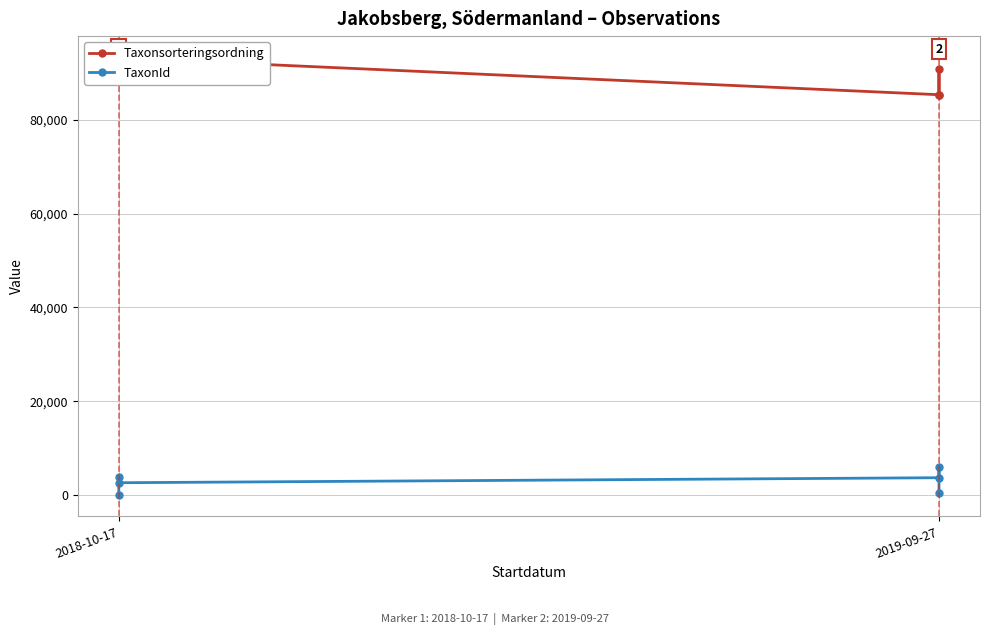

At which label does TaxonId first exceed 3739?

2019-09-27